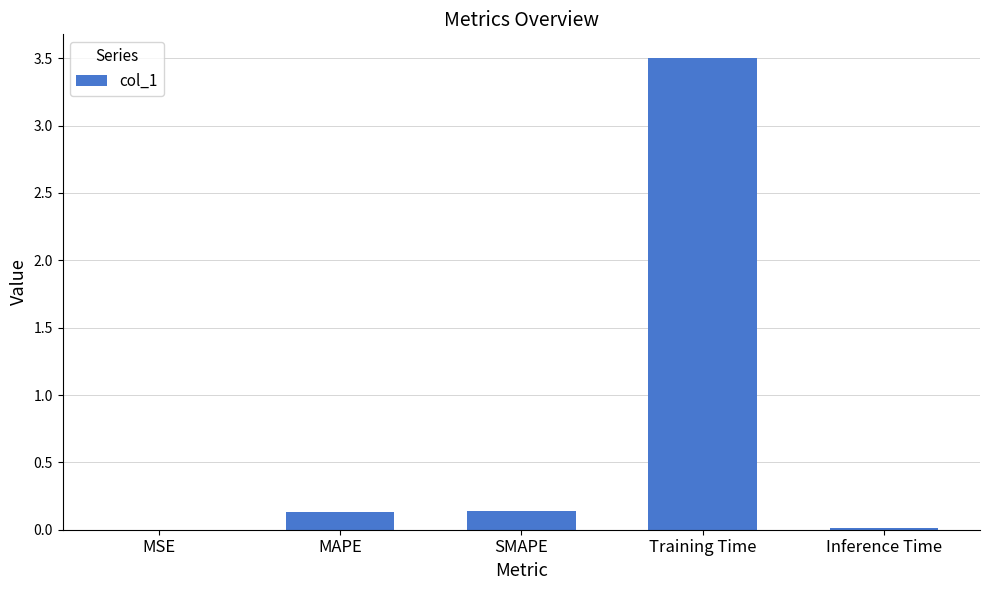

Which has a higher value, Training Time or SMAPE?

Training Time